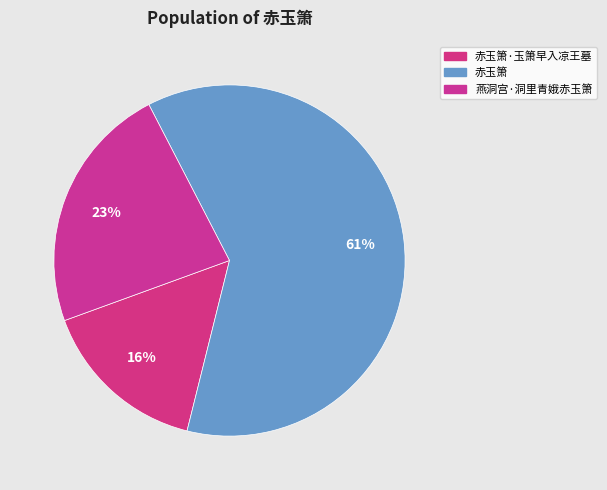

Is there a majority slice in this chart?

Yes